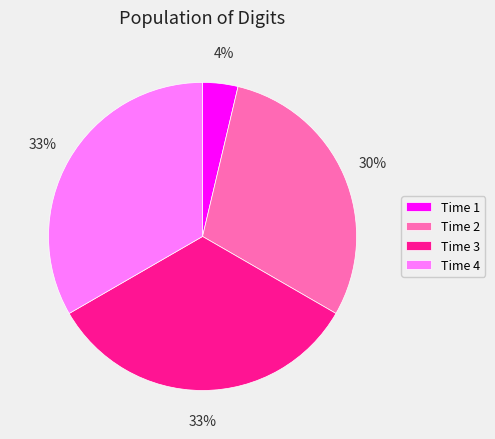

To the nearest percent, what is the average slice percentage?

25%